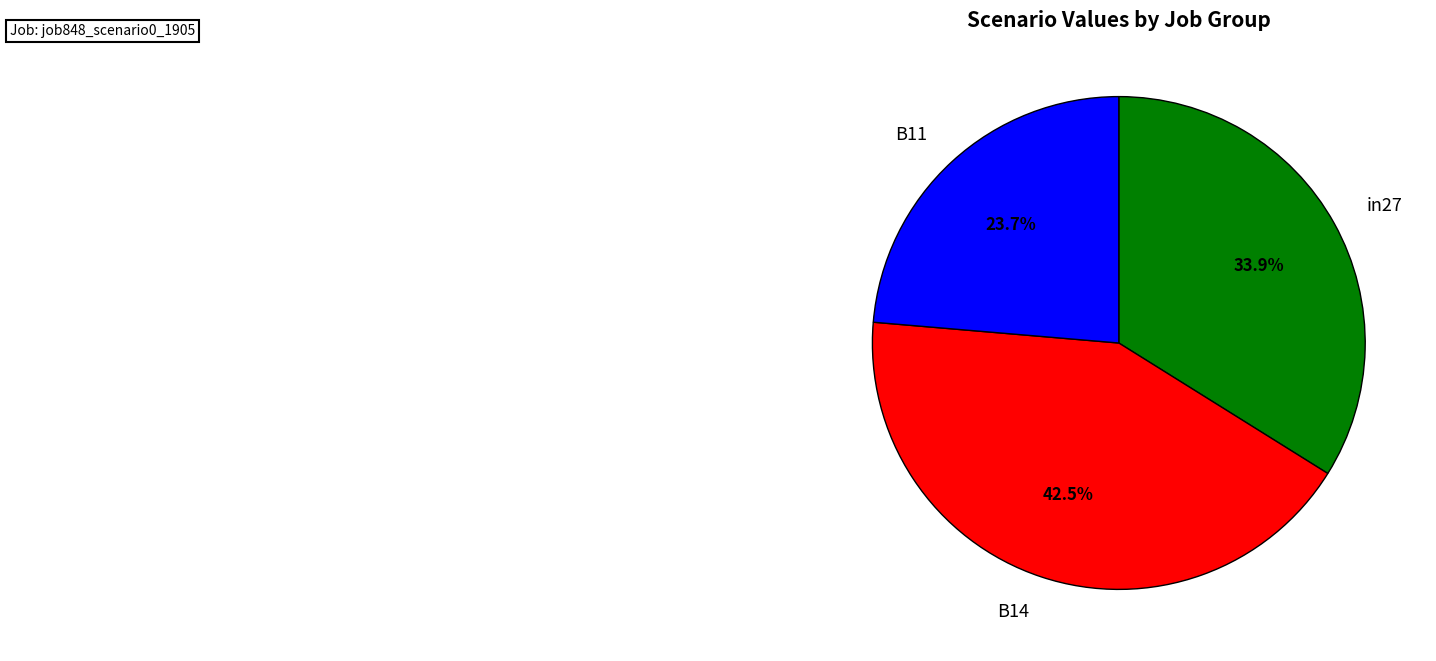

How many segments does this pie chart have?

3